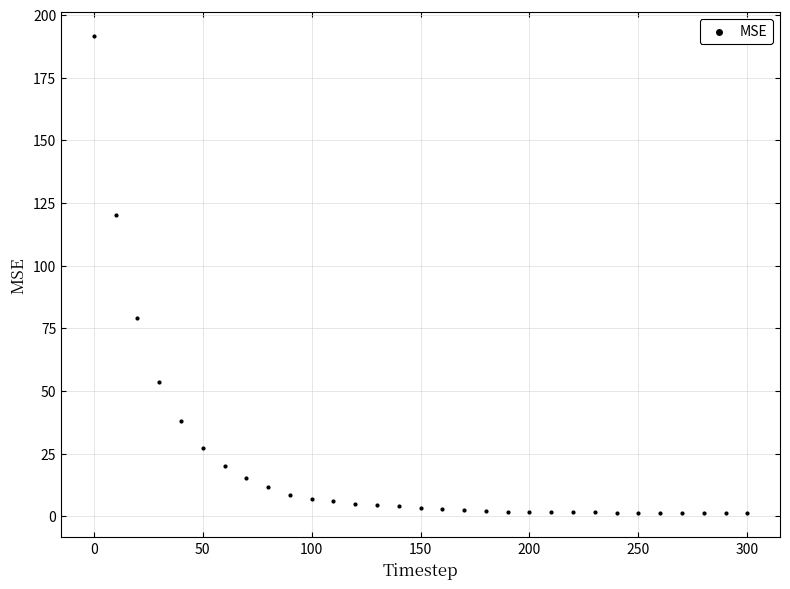

What is the range of Y values (max minus min)?

190.4